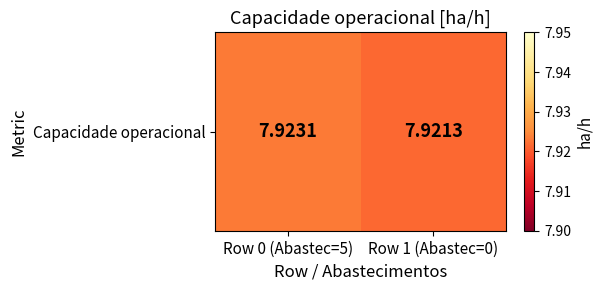

What is the average value?

7.9